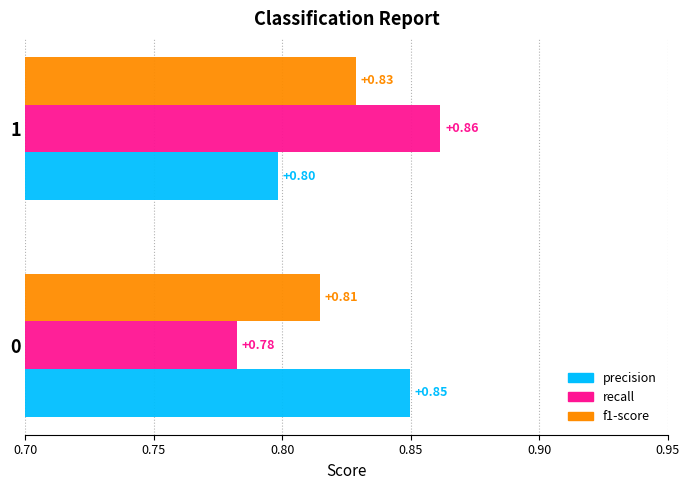

At which category does the chart reach its minimum across all series?

0